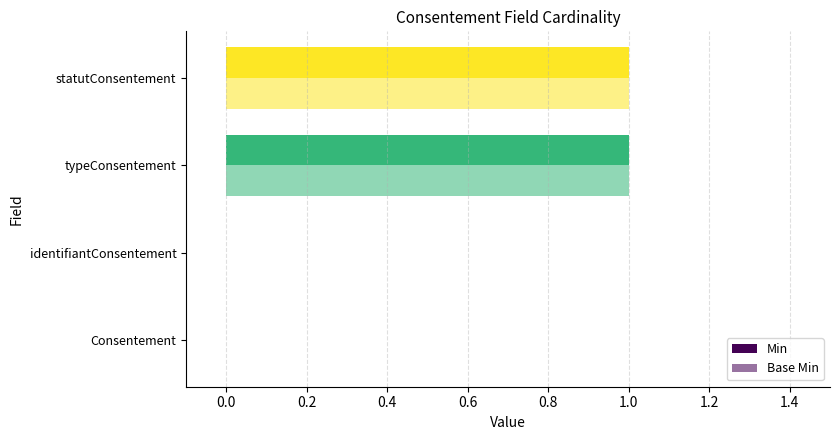

Count the number of data series in this chart.

2